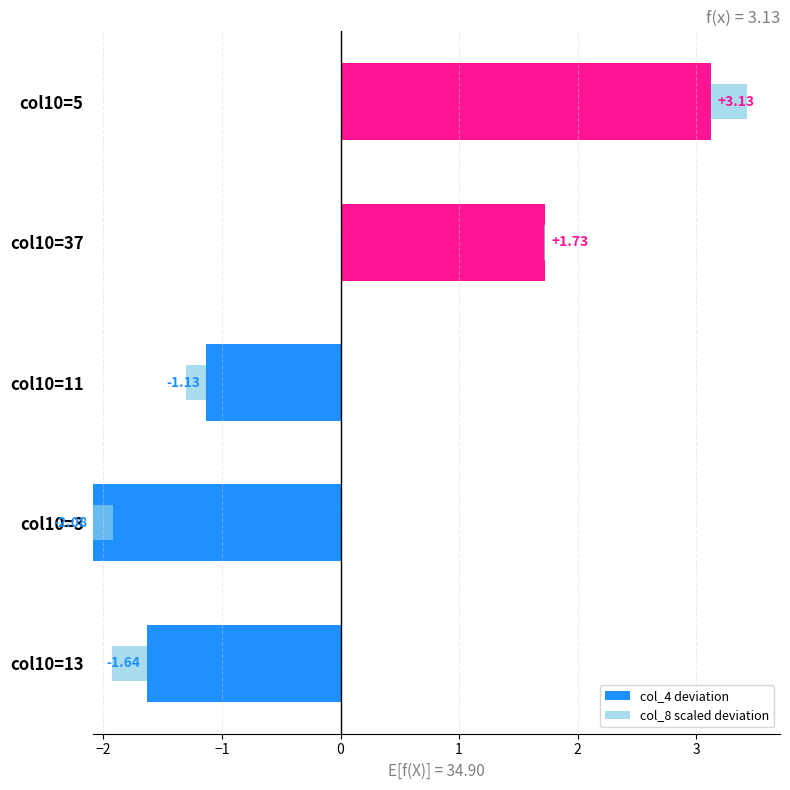

What is the label of the 1st bar from the left?

col10=13